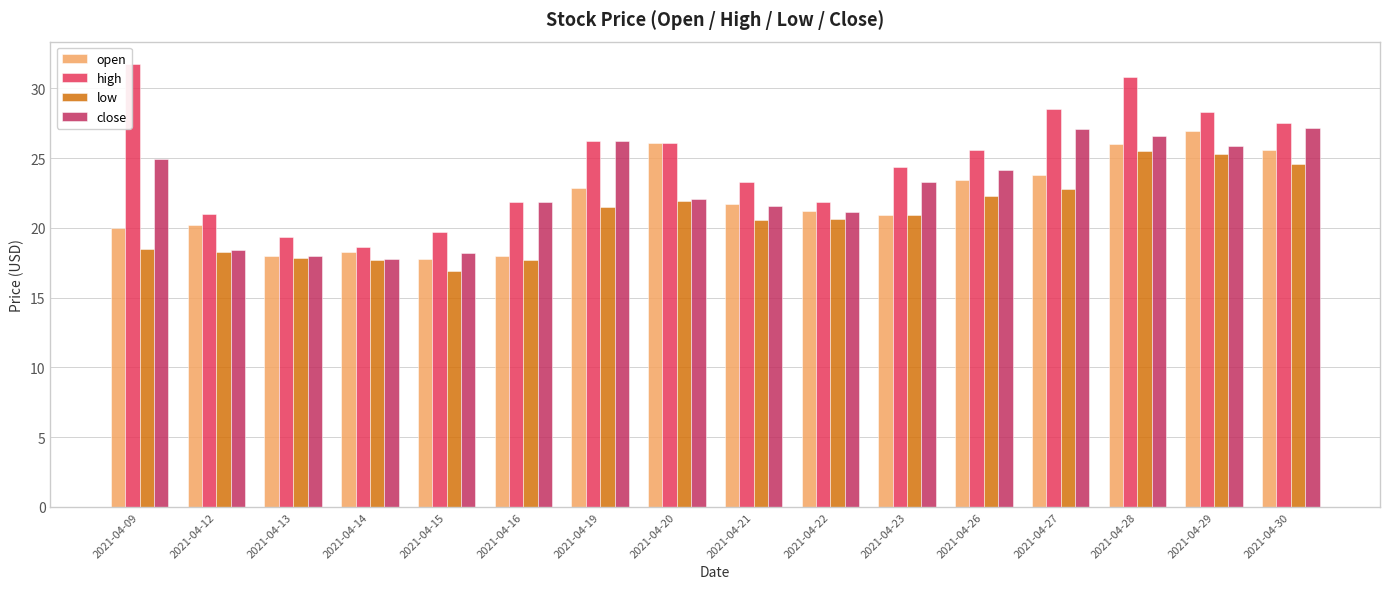

Which series has the largest total across all categories?

high